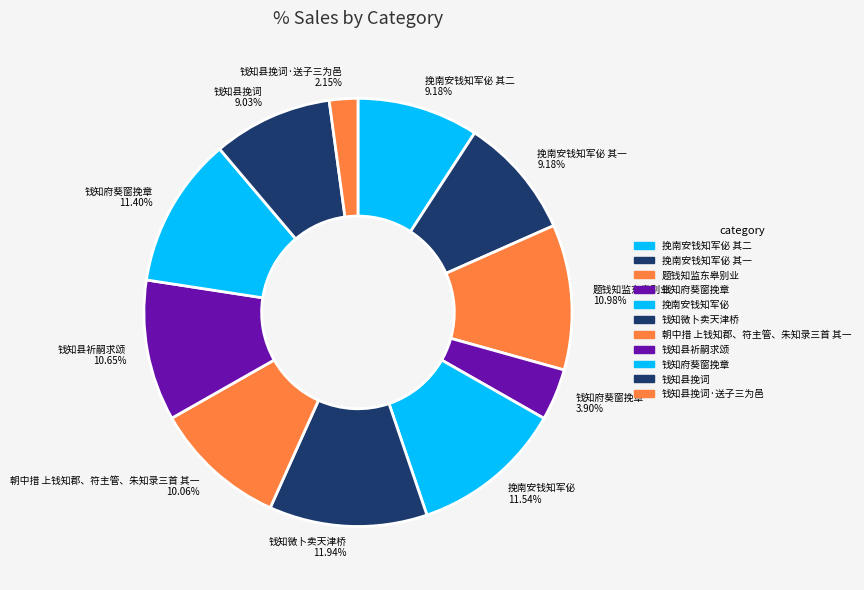

Approximately how many times larger is the value at 钱知府葵窗挽章 3.90% compared to 挽南安钱知军佖 其二 9.18%?

0.4